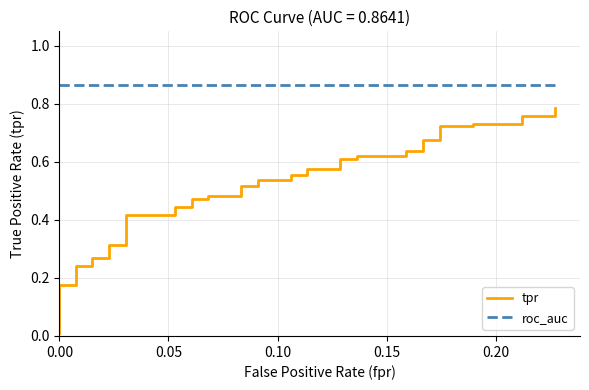

Which series has the largest range (max minus min)?

tpr